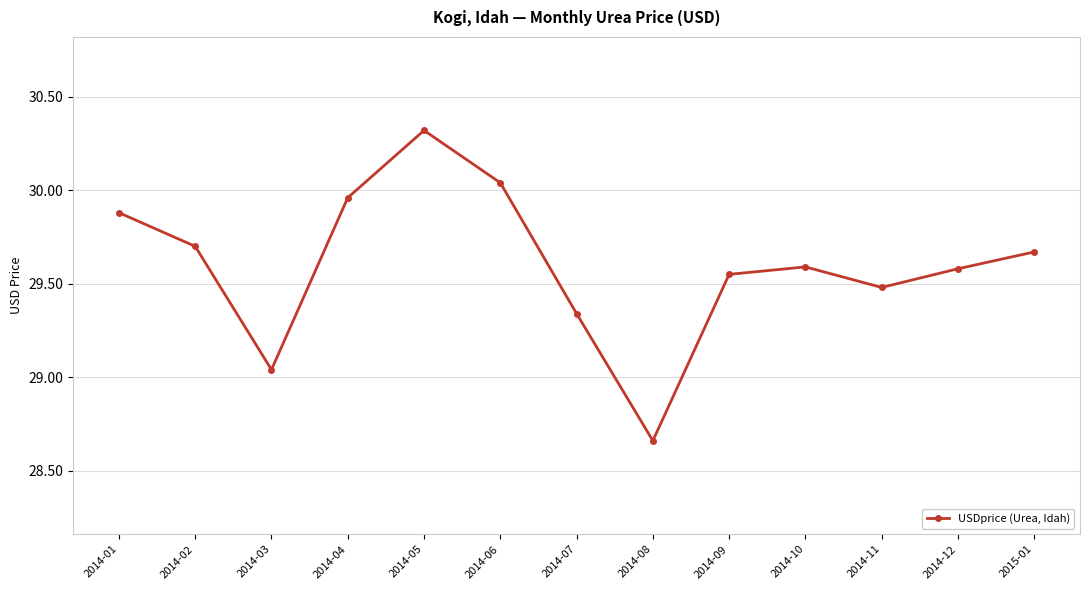

True or false: the data has more than 2 interior local peaks.

False